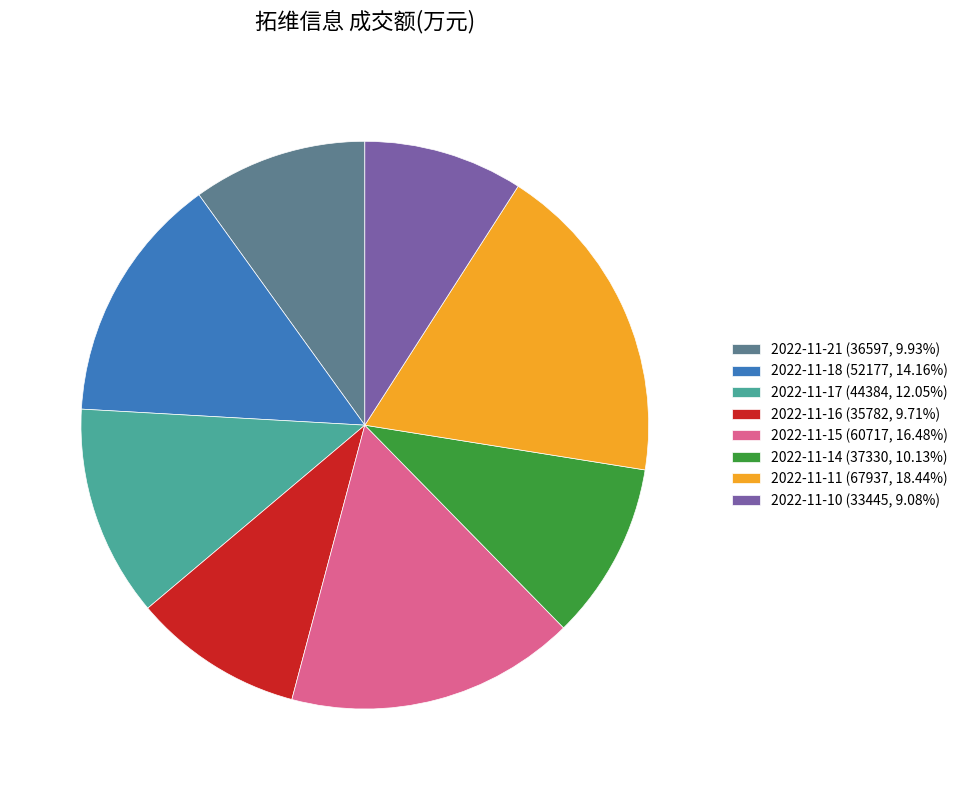

Does 2022-11-11 represent more than half of the total?

No